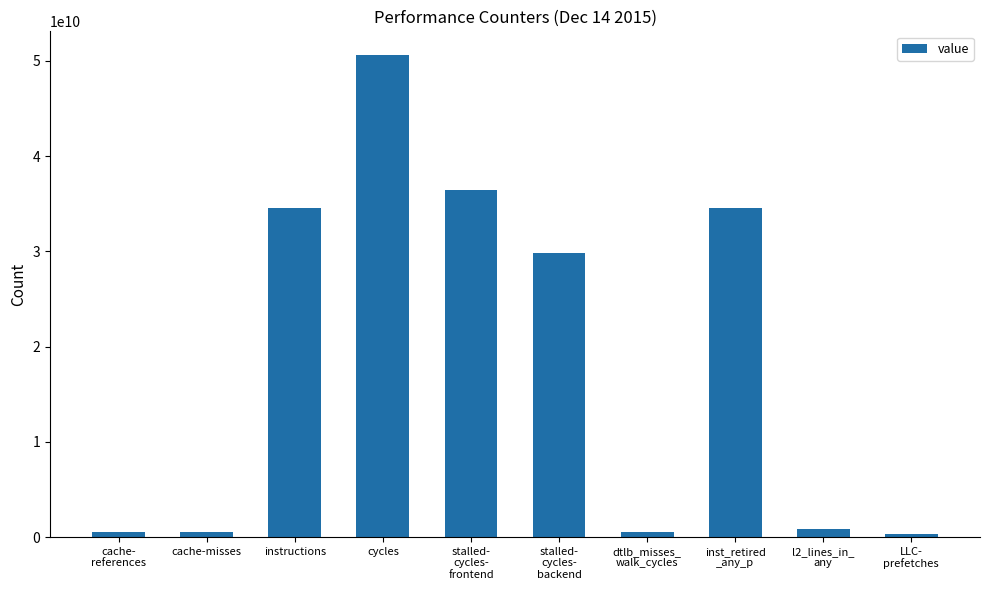

True or false: the data shows 11735750105 at inst_retired
_any_p.

False